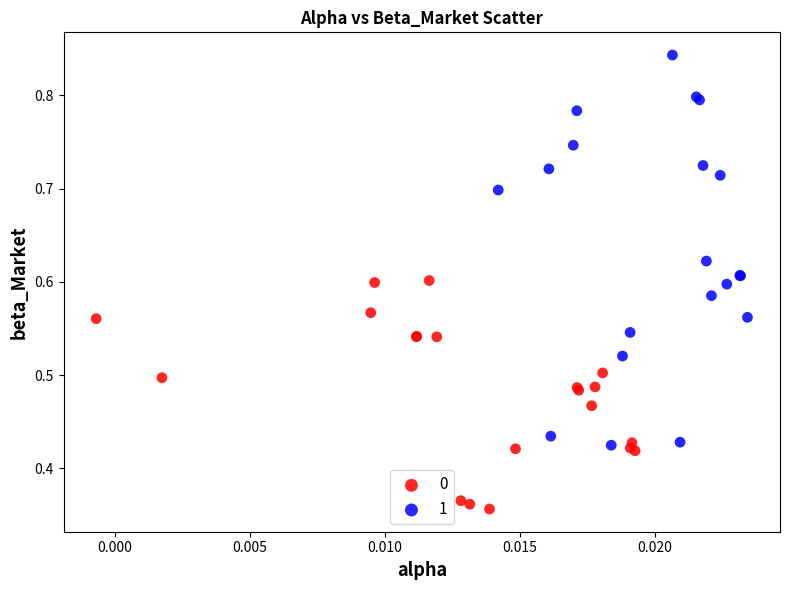

Which series has the largest Y range (max minus min)?

1